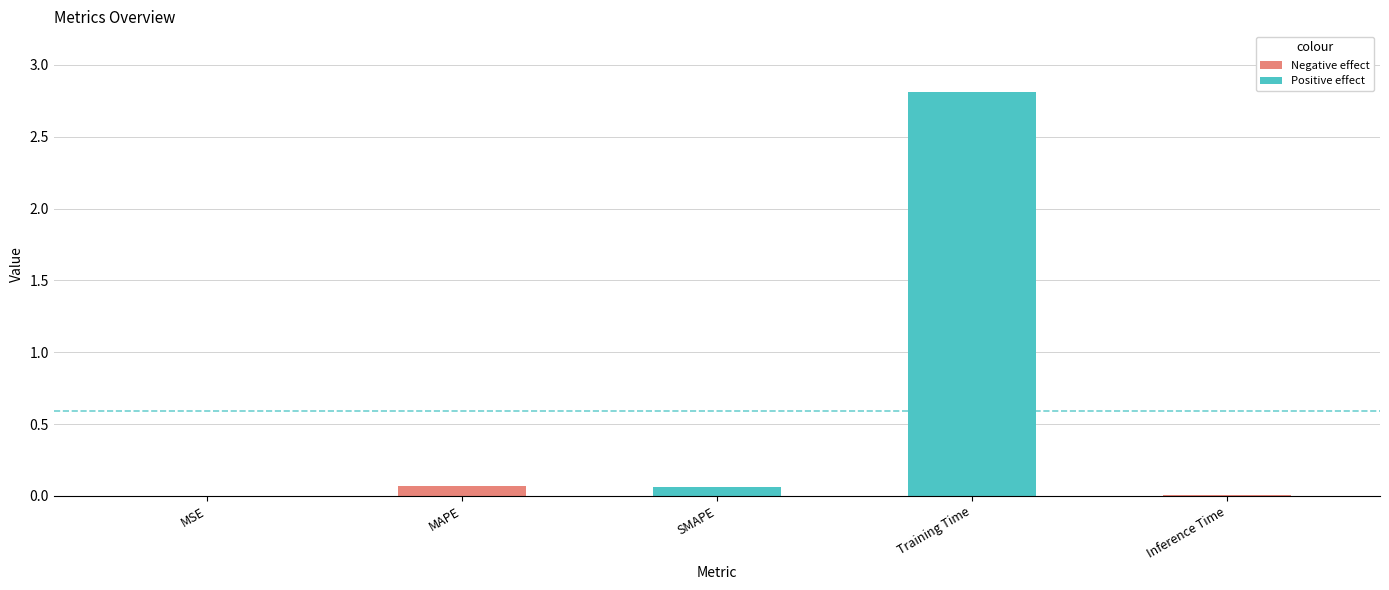

Is it true that the value at Inference Time is 0.0?

False